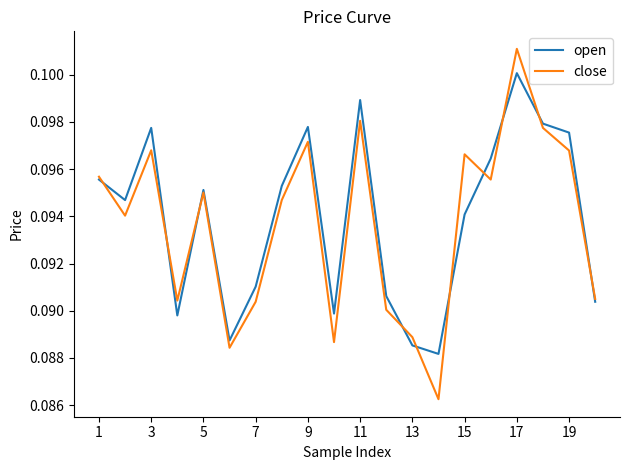

List the series in order of their peak value, lowest first.

open, close